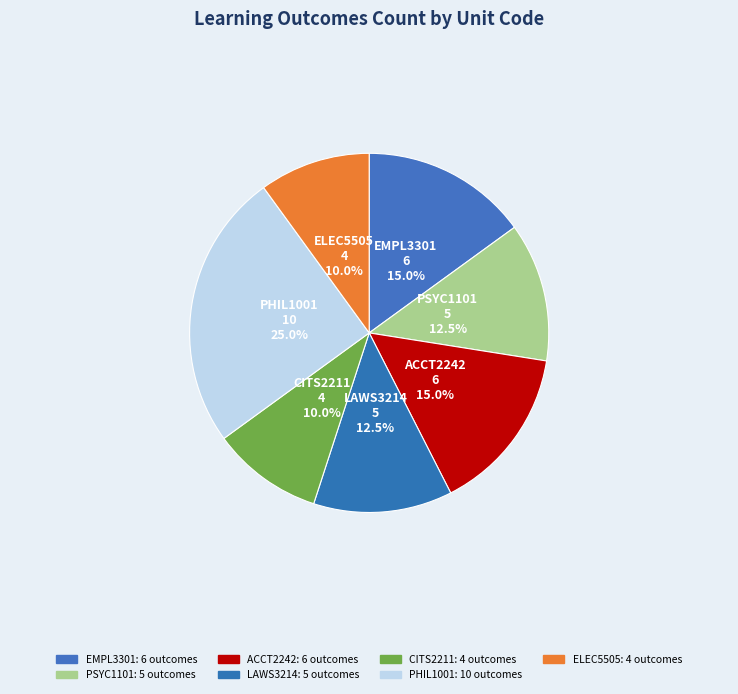

Does PHIL1001 represent more than half of the total?

No